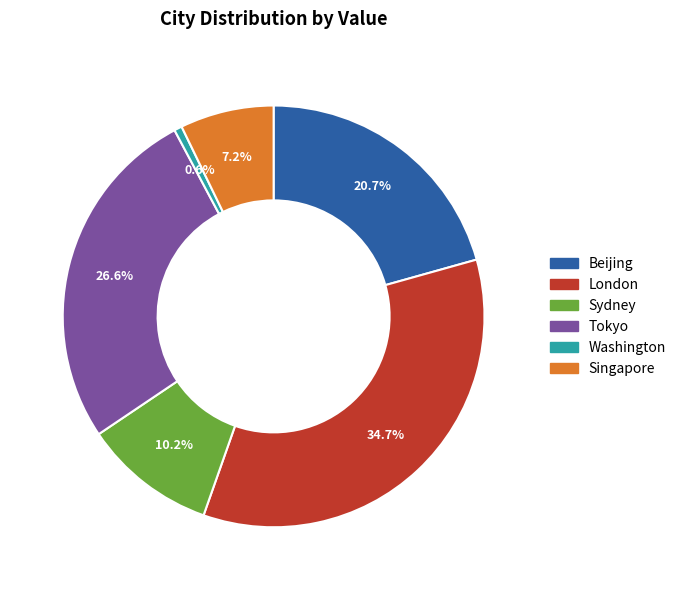

To the nearest percent, what portion does Sydney represent?

10%